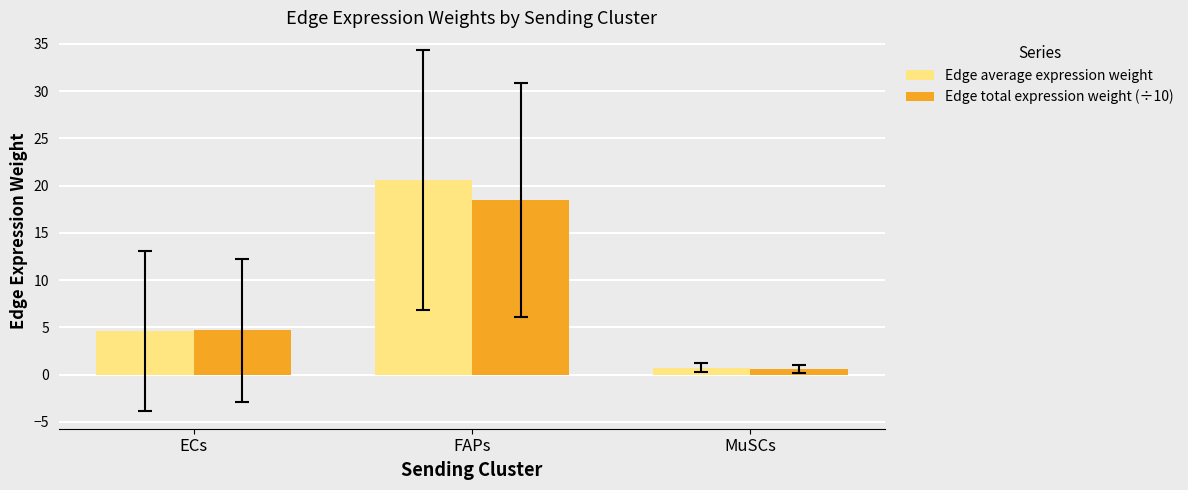

At which label does Edge total expression weight (÷10) reach its peak?

FAPs